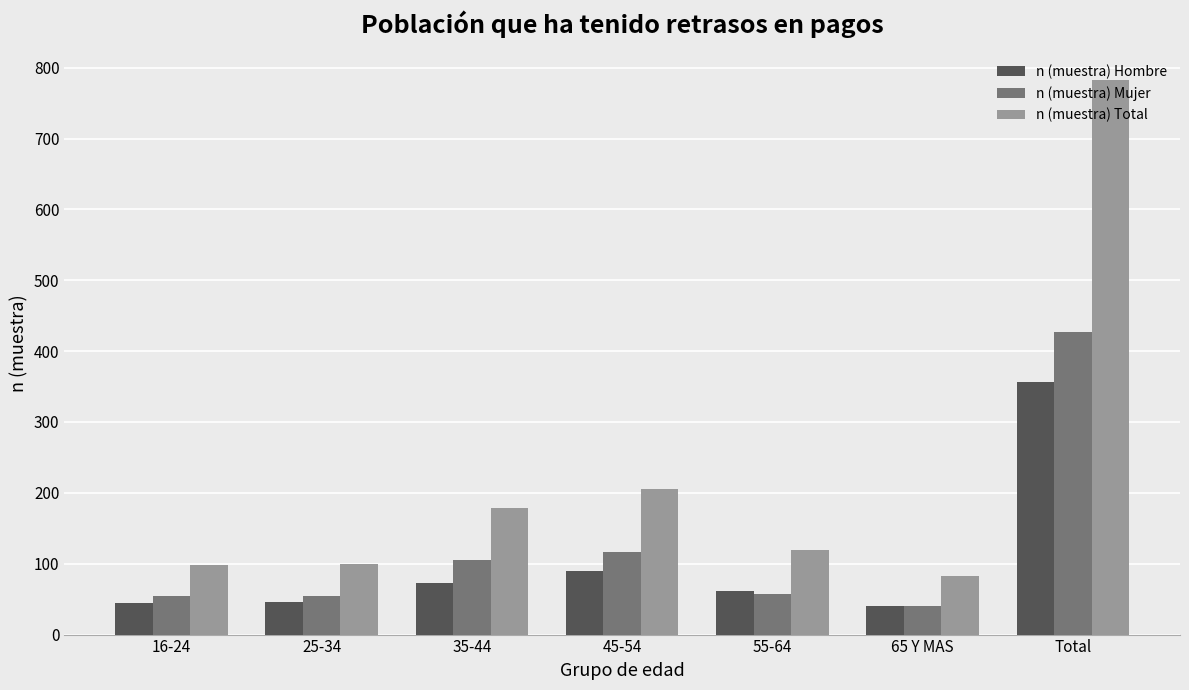

List the series in order of their overall mean, lowest first.

n (muestra) Hombre, n (muestra) Mujer, n (muestra) Total